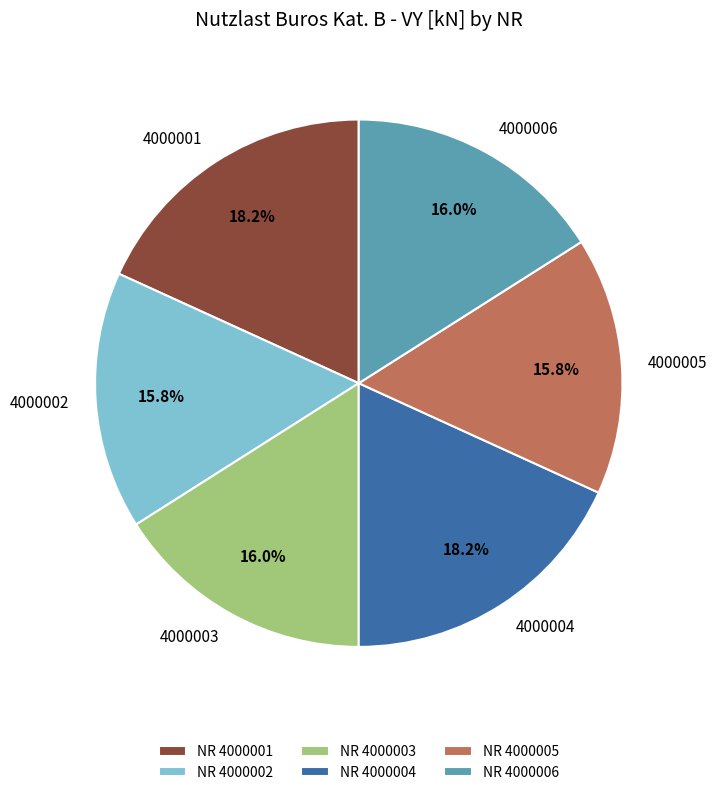

What percentage is the 4000006 slice, to the nearest percent?

16%